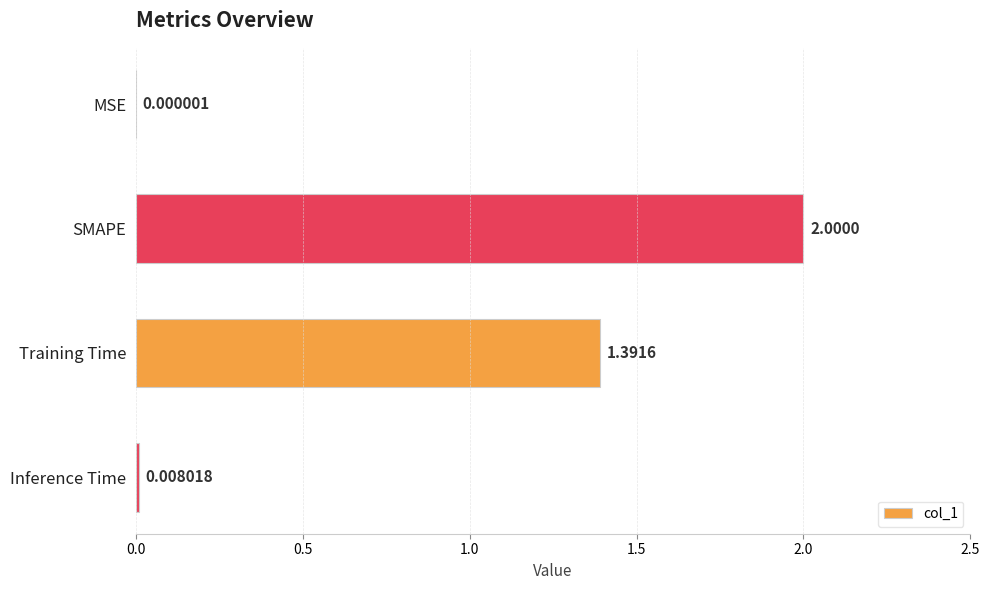

Between Training Time and MSE, which is larger?

Training Time